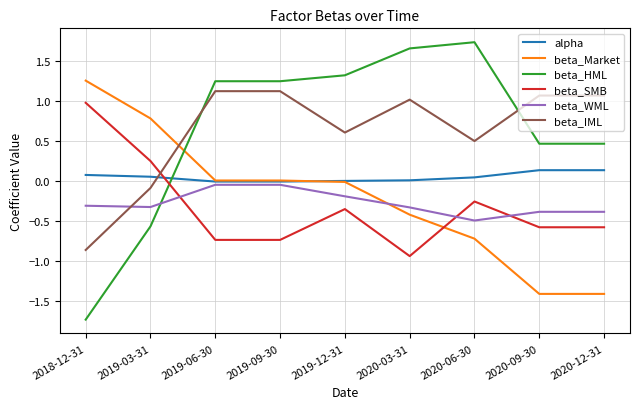

The value of beta_SMB at 2018-12-31 is 0.2. True or false?

False